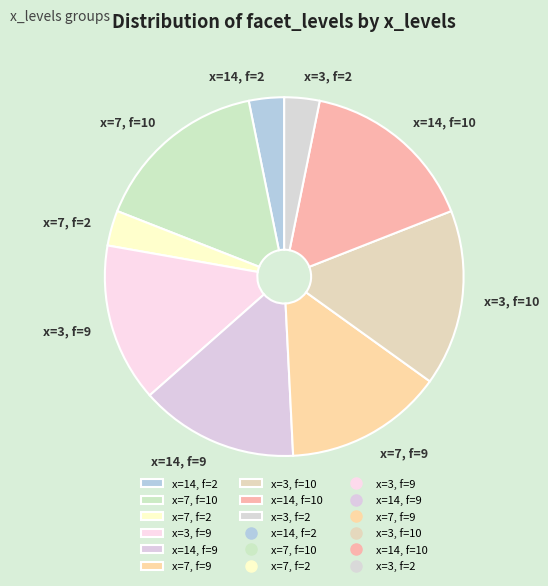

Is there a majority slice in this chart?

No